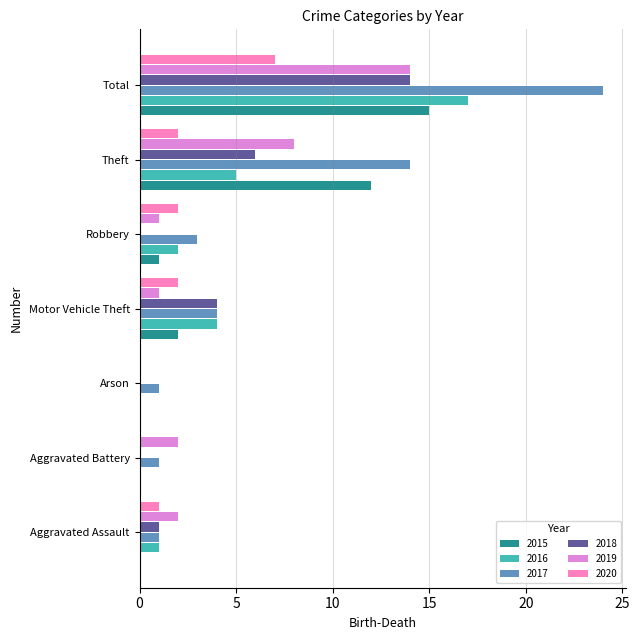

Is it true that 2016 equals 2 at Robbery?

True